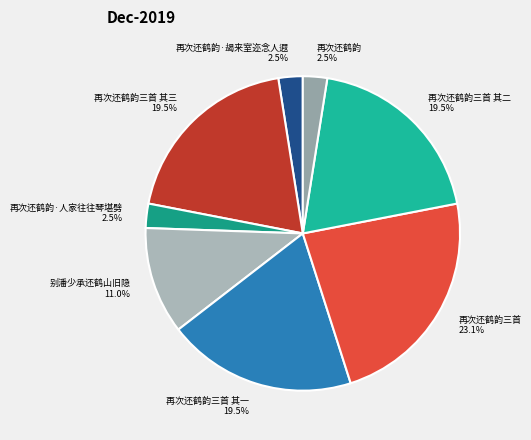

Which category has the biggest portion of the pie?

再次还鹤韵三首